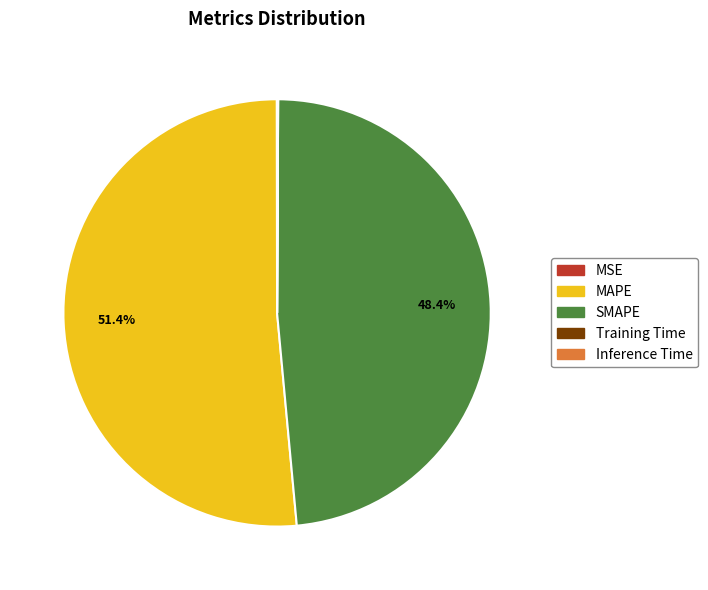

Which category has the biggest portion of the pie?

MAPE